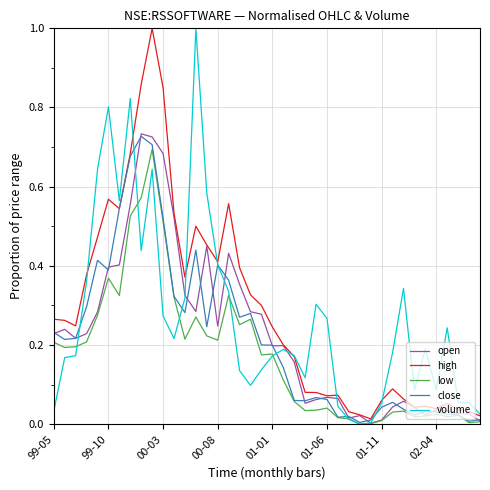

What is the maximum value for high?

1.0